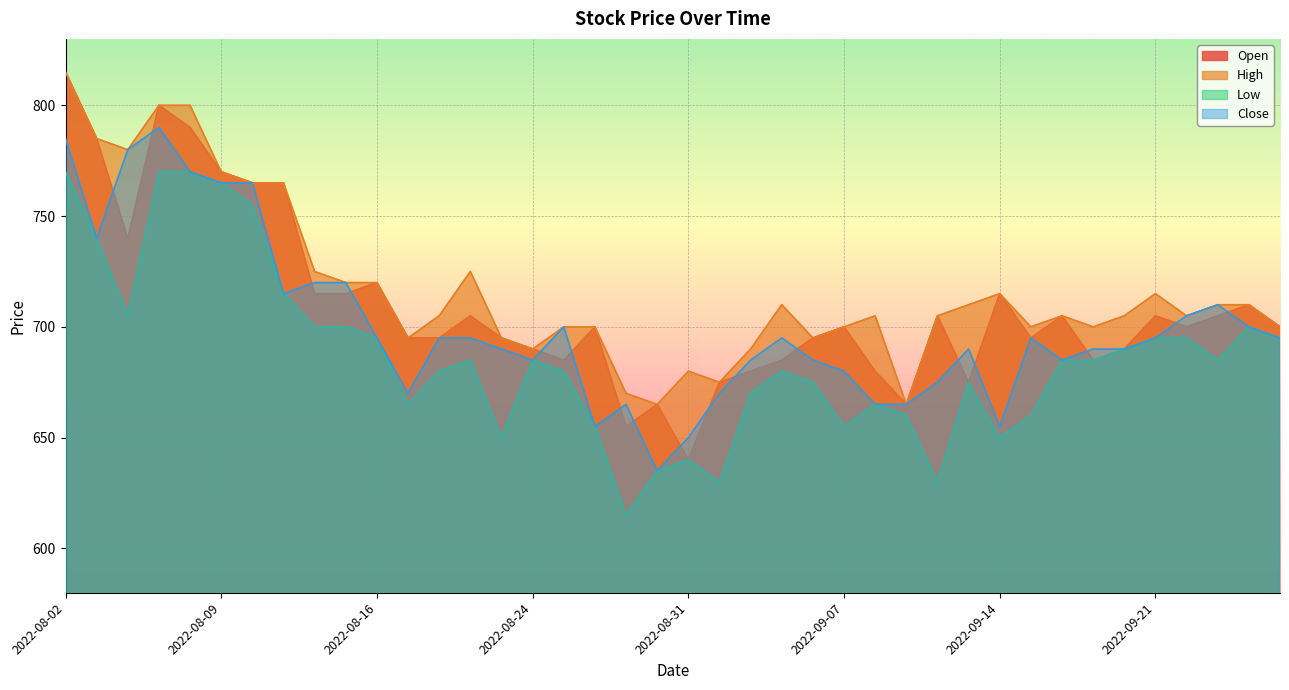

What is the difference between the Low values at 2022-08-08 and 2022-09-12?

140